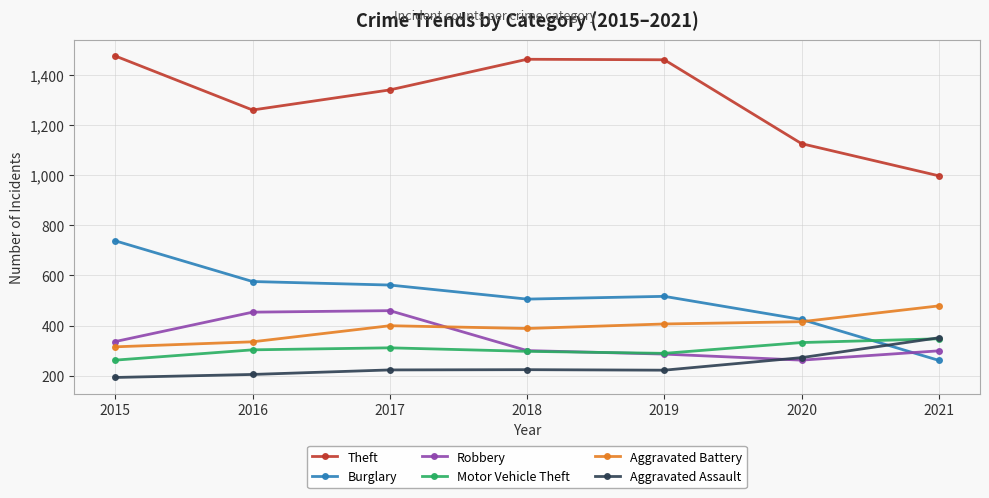

True or false: Theft and Aggravated Battery cross at least once.

False